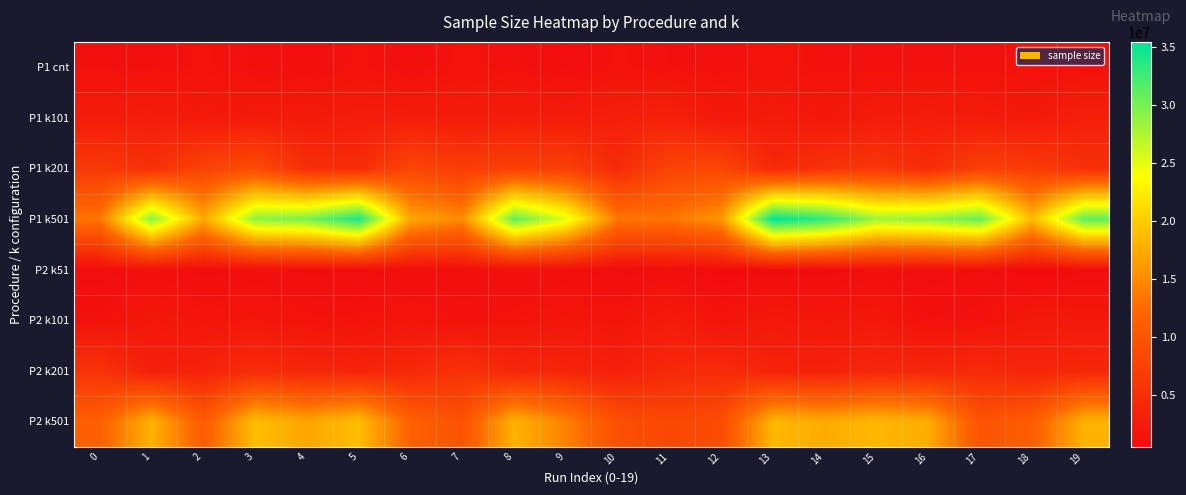

Which series has the largest range (max minus min)?

P1 k501